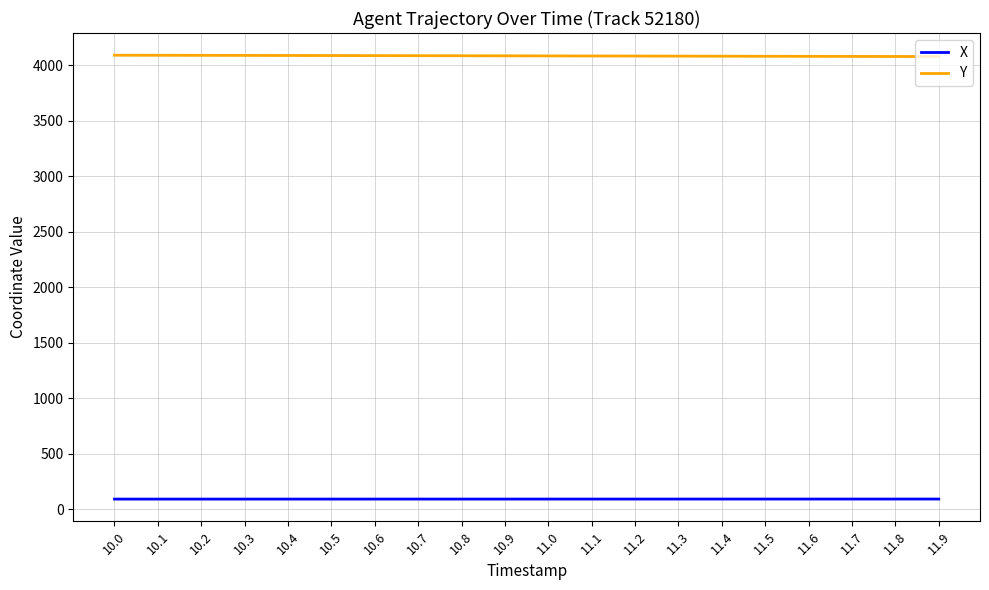

What is the maximum value shown in the chart?

4088.6